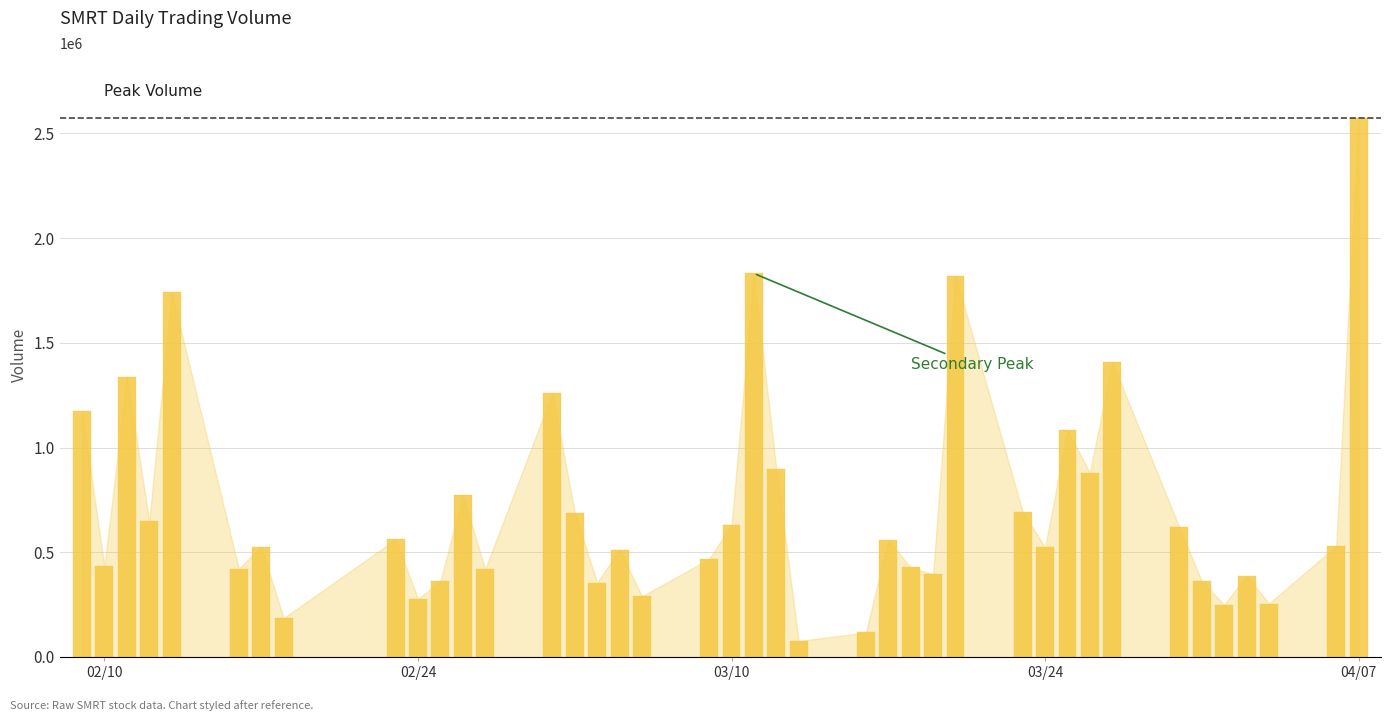

What is the smallest value displayed?

76400